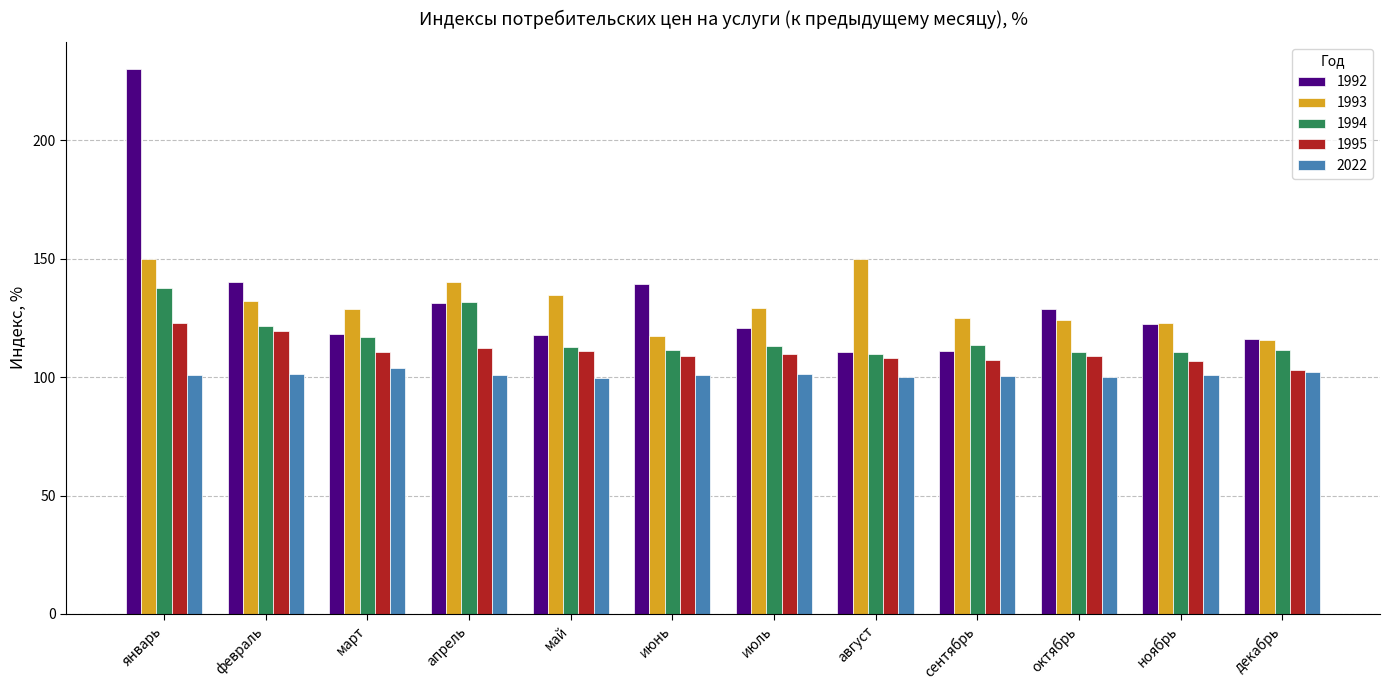

What is the greatest value displayed?

230.0